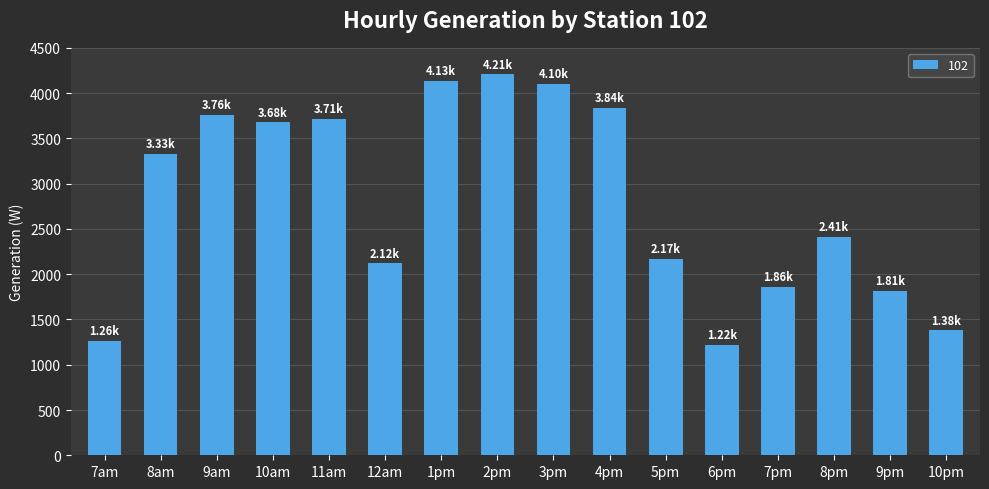

What is the ratio of the value at 10pm to the value at 11am?

0.4